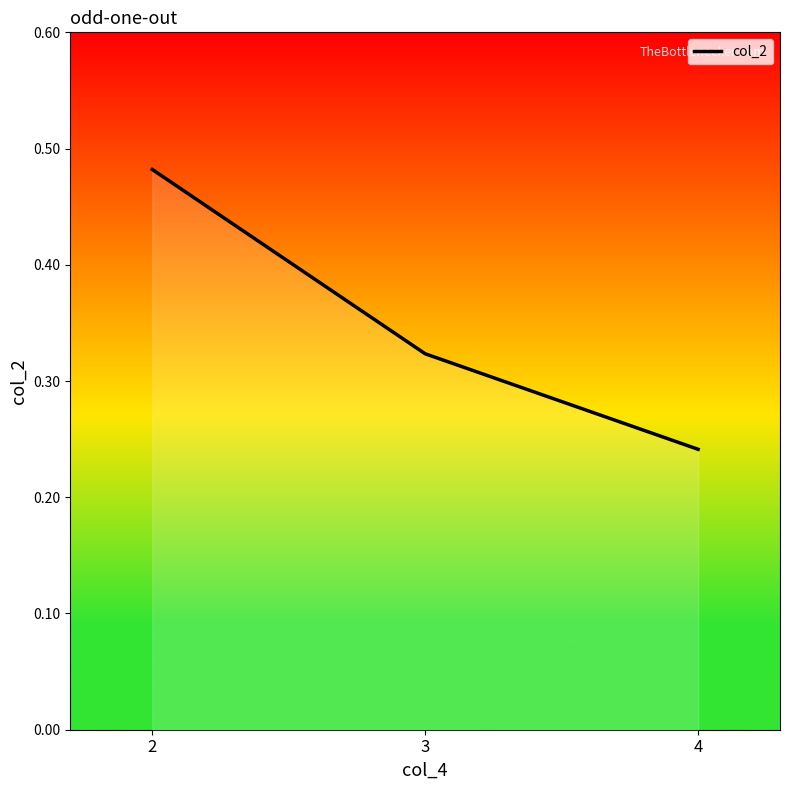

Where is the data nearest to the value 0?

4